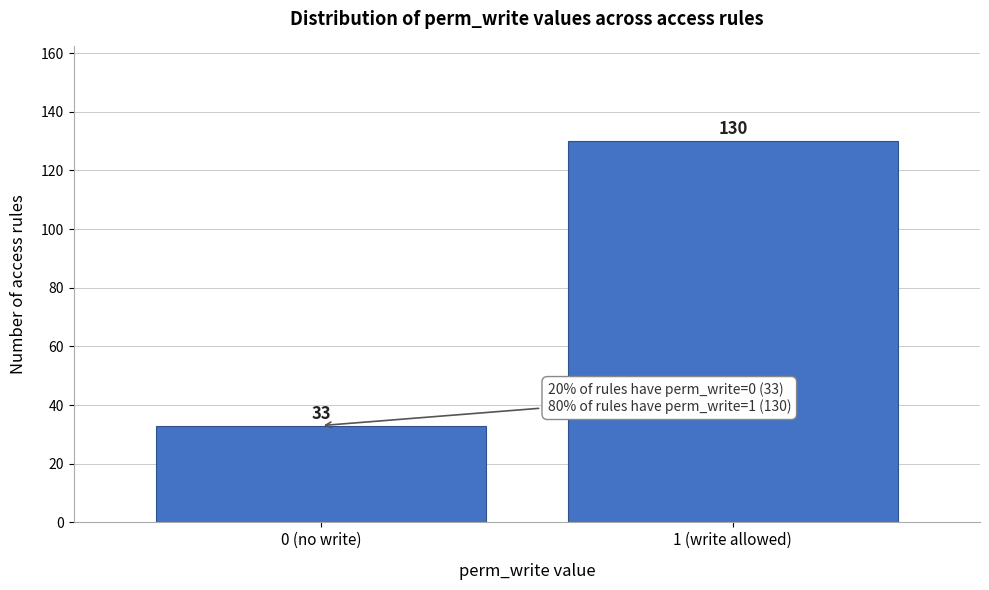

Reading left to right, transcribe all the data shown in this chart.

0 (no write)=33	1 (write allowed)=130